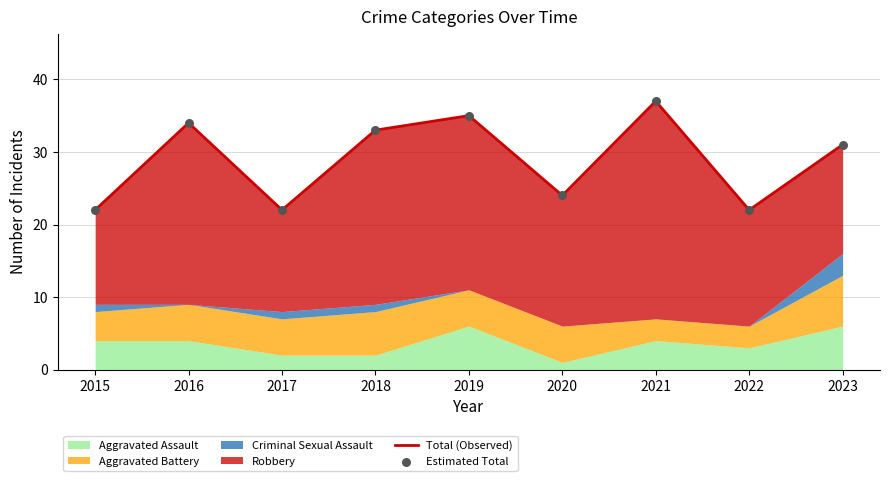

At which category is the sum across all series the highest?

2021